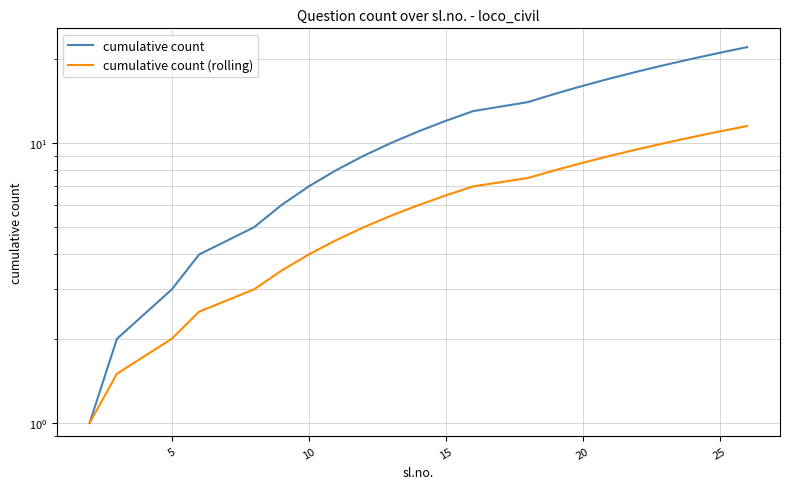

Is this an area chart (filled region under the line)?

No